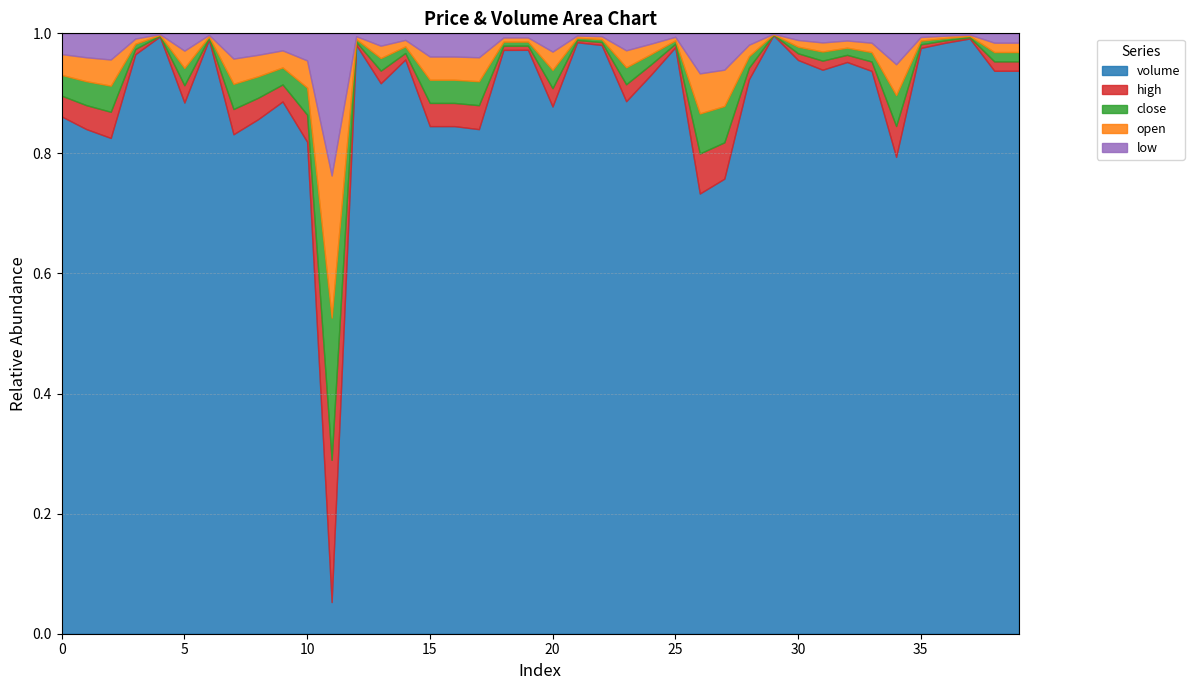

True or false: low and high cross at least once.

False